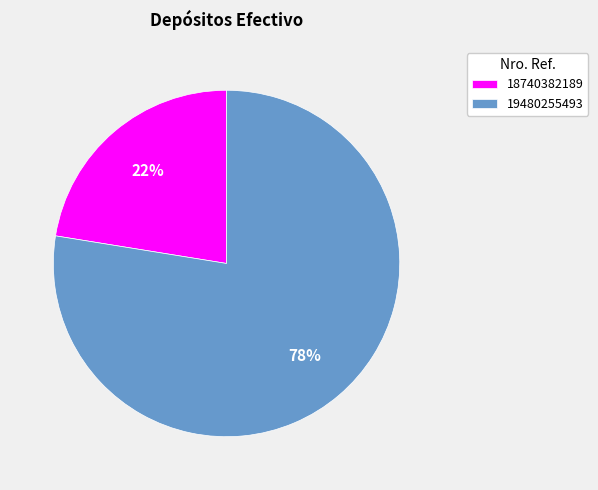

To the nearest percent, what percentage of the pie is 18740382189?

22%